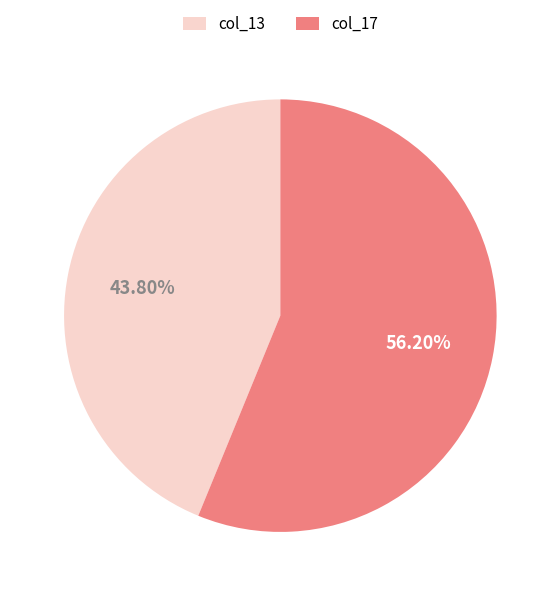

What is the largest slice in the pie chart?

col_17